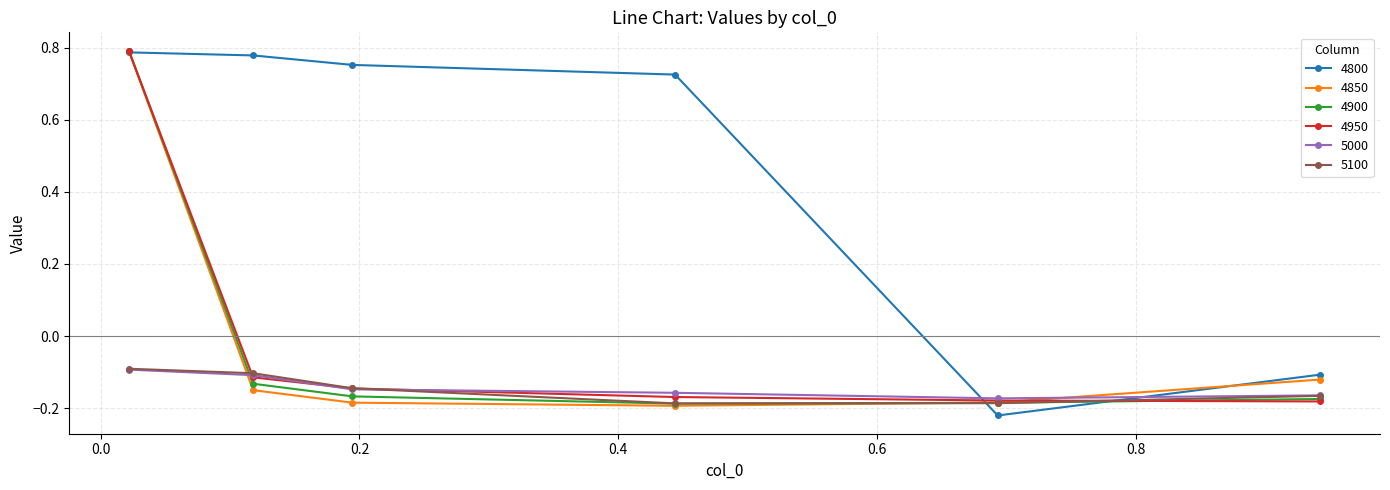

How many values in the 4850 series are below 0?

5